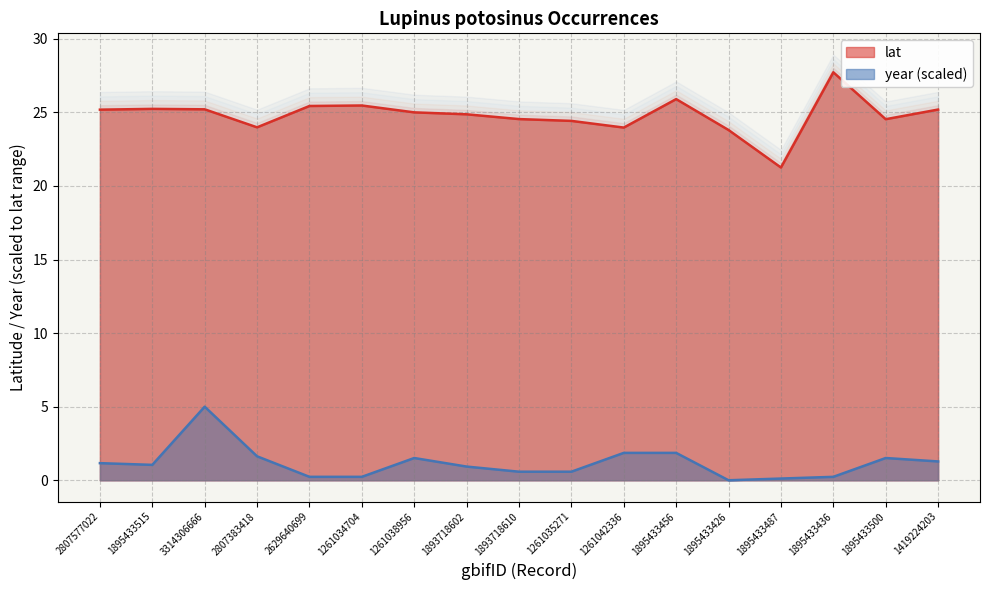

What is the label of the 10th point from the left?

1261035271